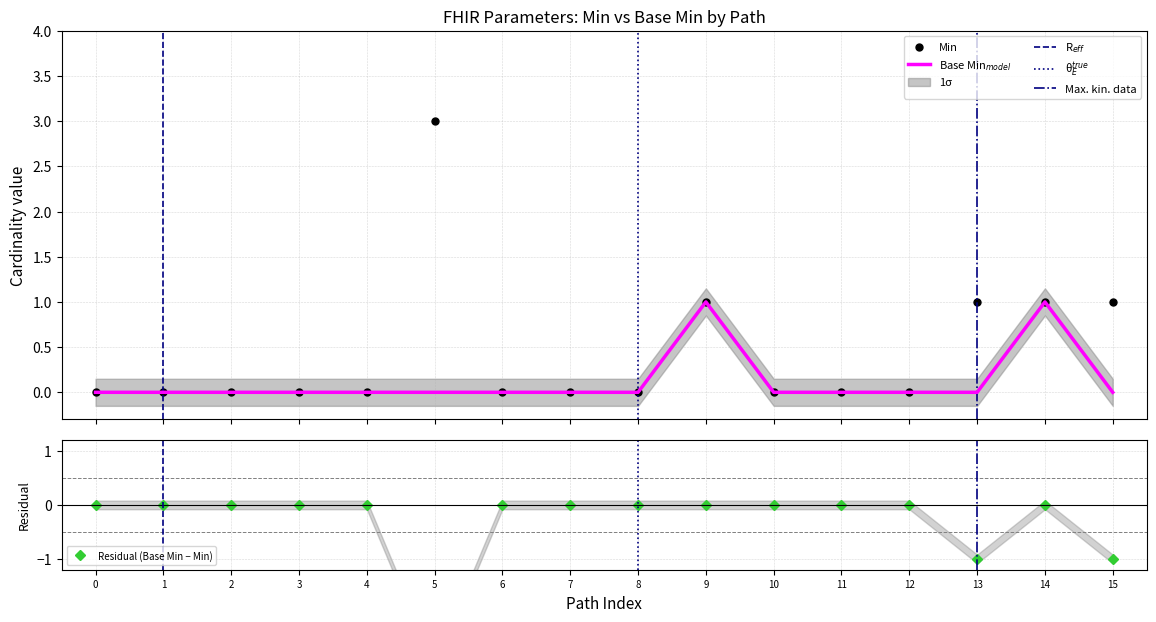

True or false: Base Min and Min intersect in this chart.

False